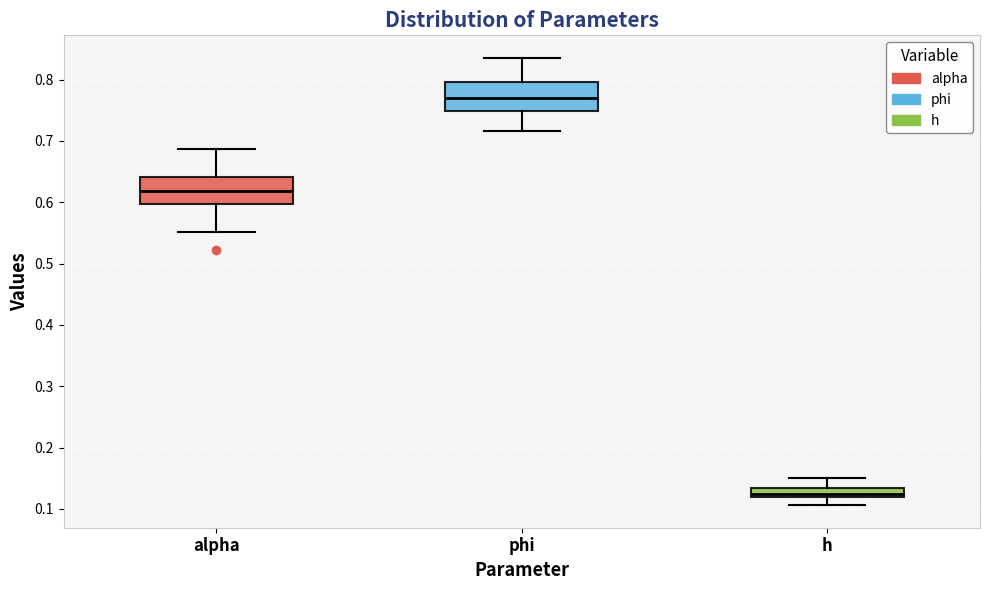

Which box has the highest median line?

phi